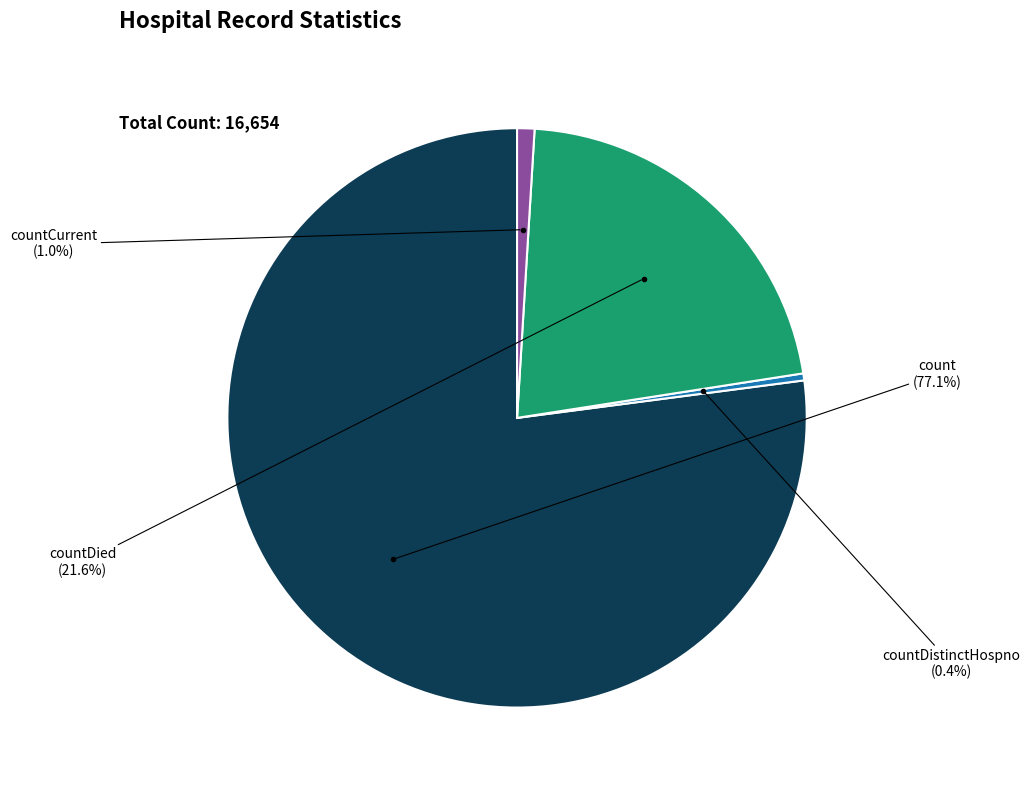

Is there any slice that represents more than half of the pie?

Yes